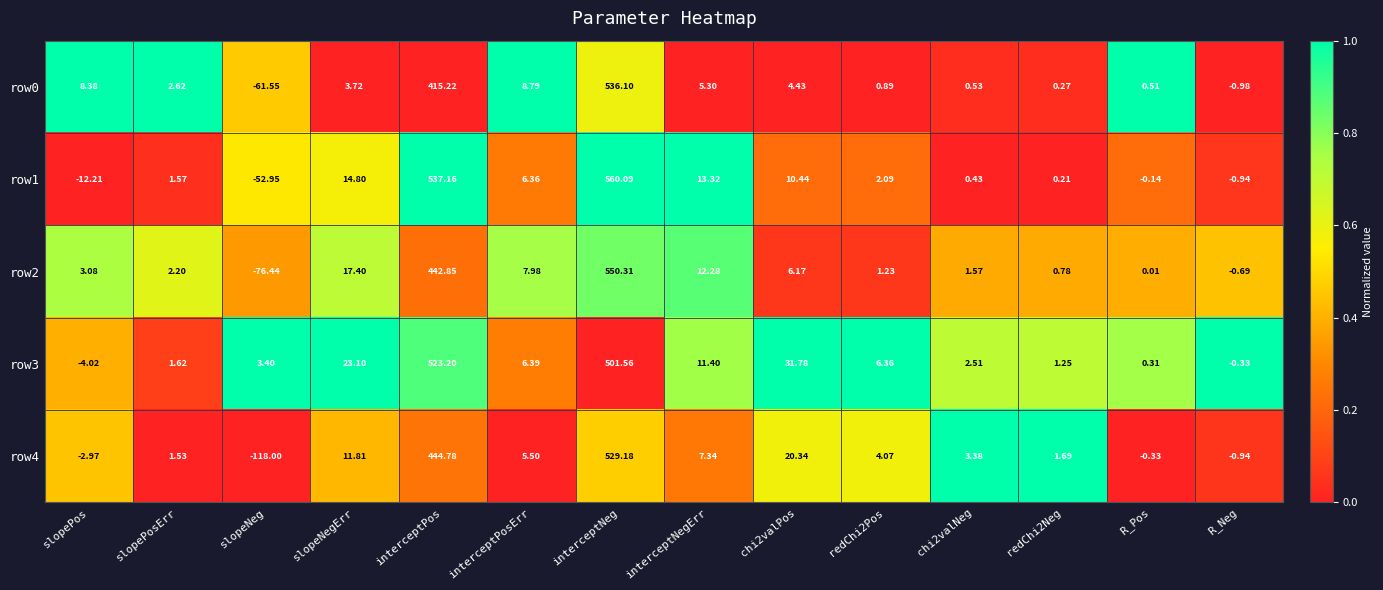

Which label corresponds to the largest value in the chart?

interceptNeg